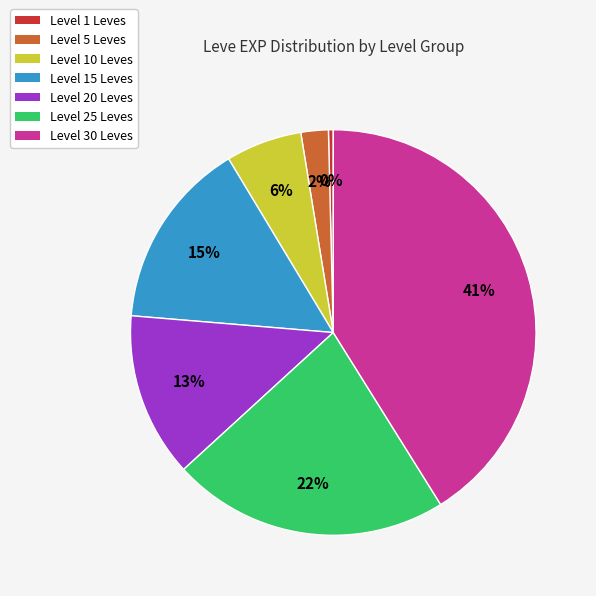

Is there any slice that represents more than half of the pie?

No